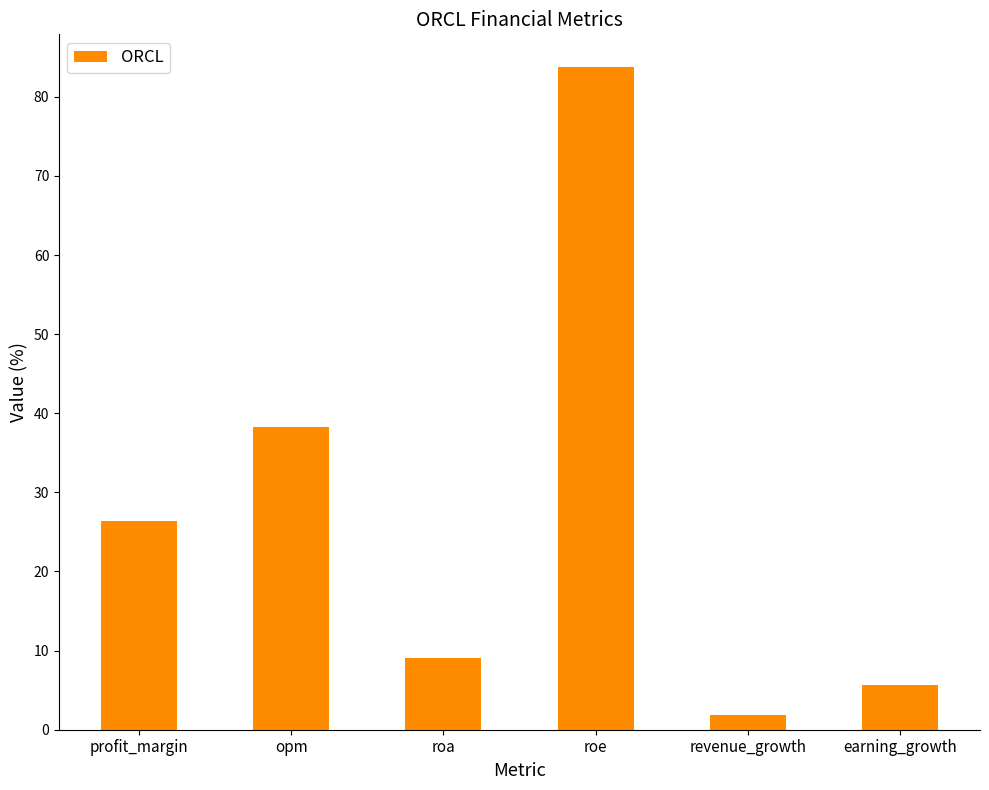

At which label is the value closest to 42?

opm